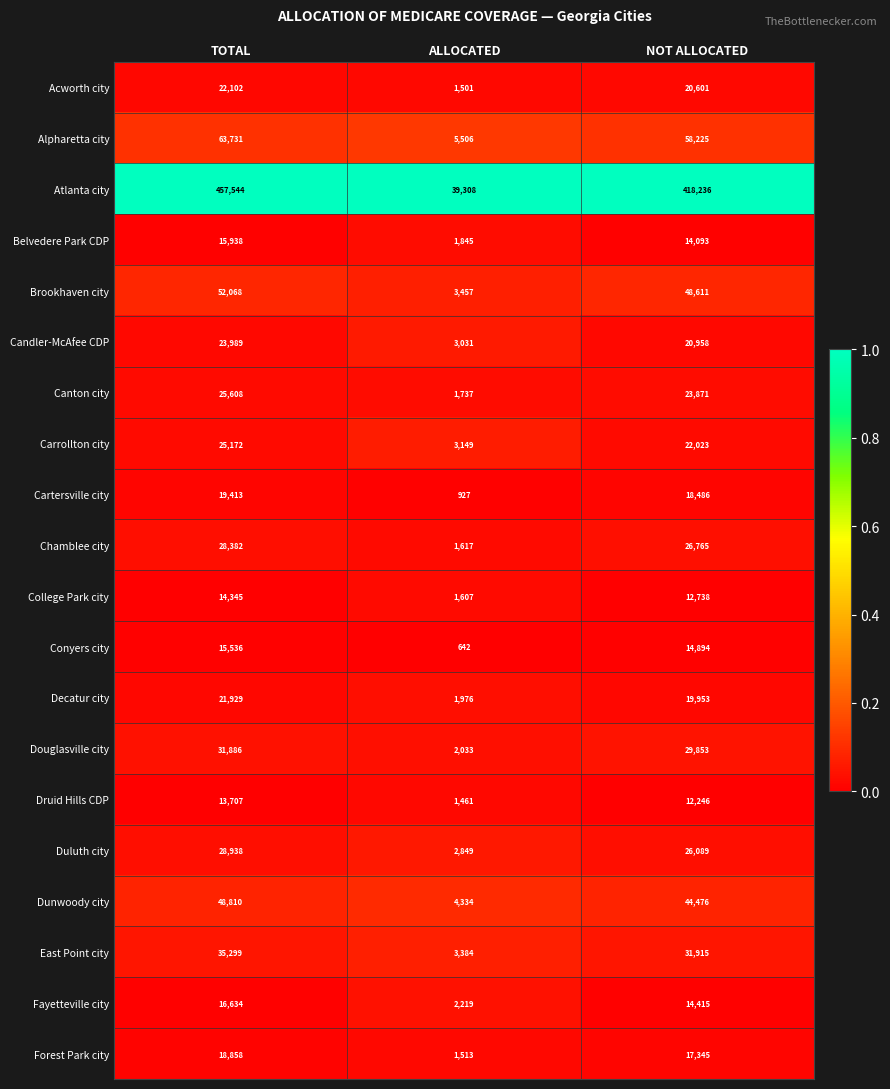

How many distinct data groups are displayed?

20